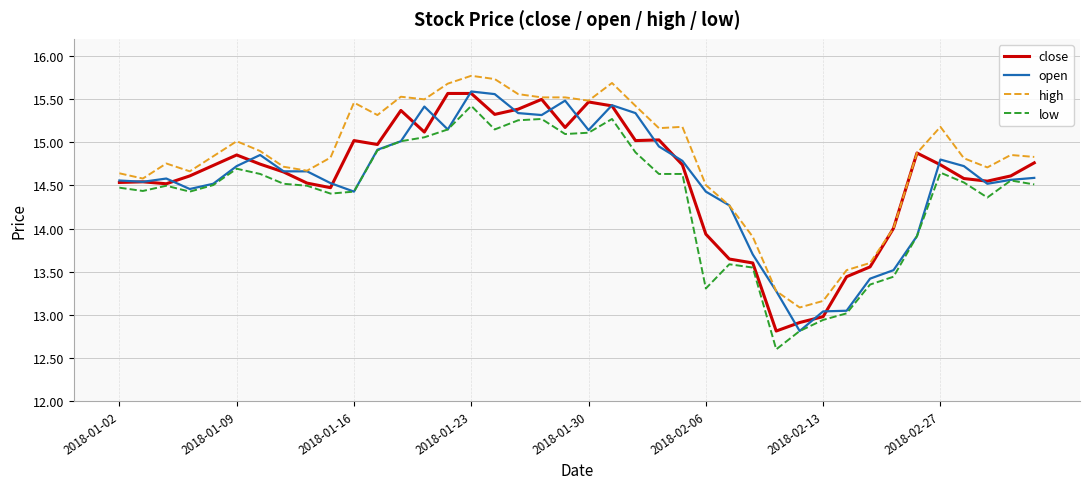

What is the minimum value shown in the chart?

12.6